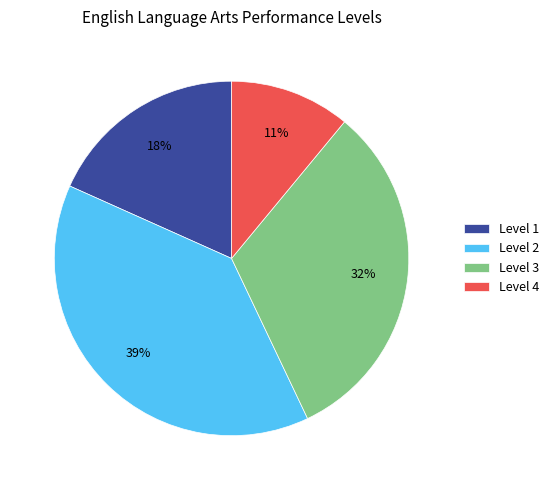

To the nearest percent, what is the difference between the largest and smallest slice percentages?

28%